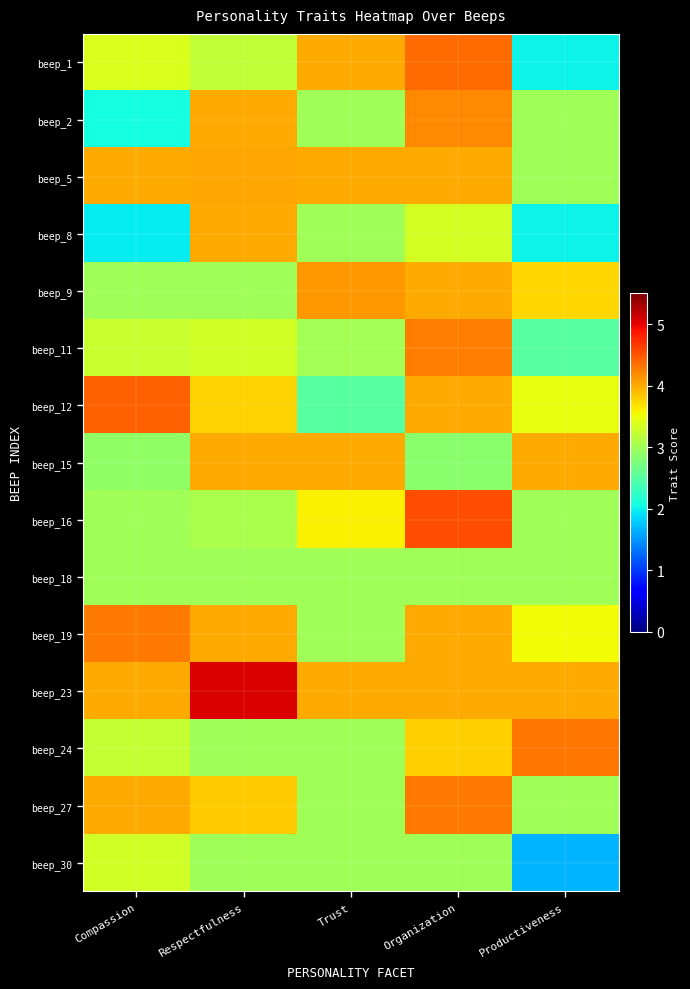

Which series has the largest total across all categories?

beep_23